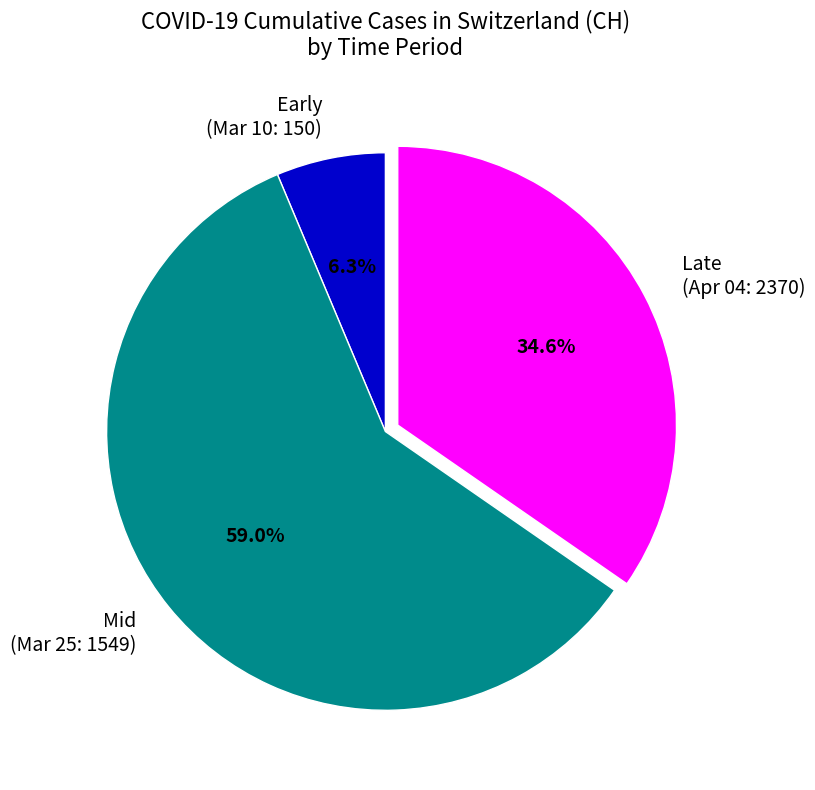

Is there a majority slice in this chart?

Yes